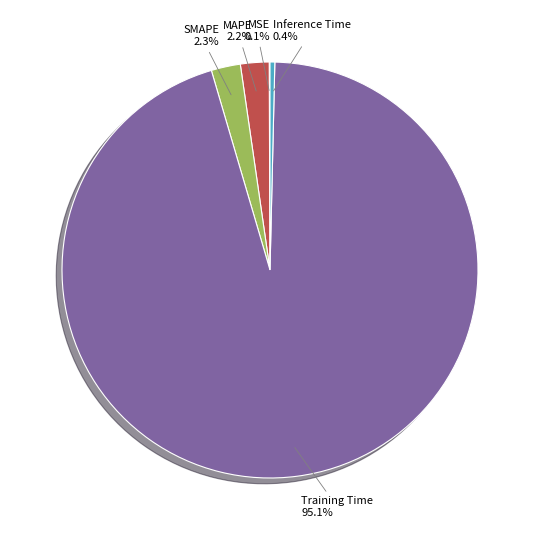

What is the total percentage of Inference Time and MAPE?

2.6%